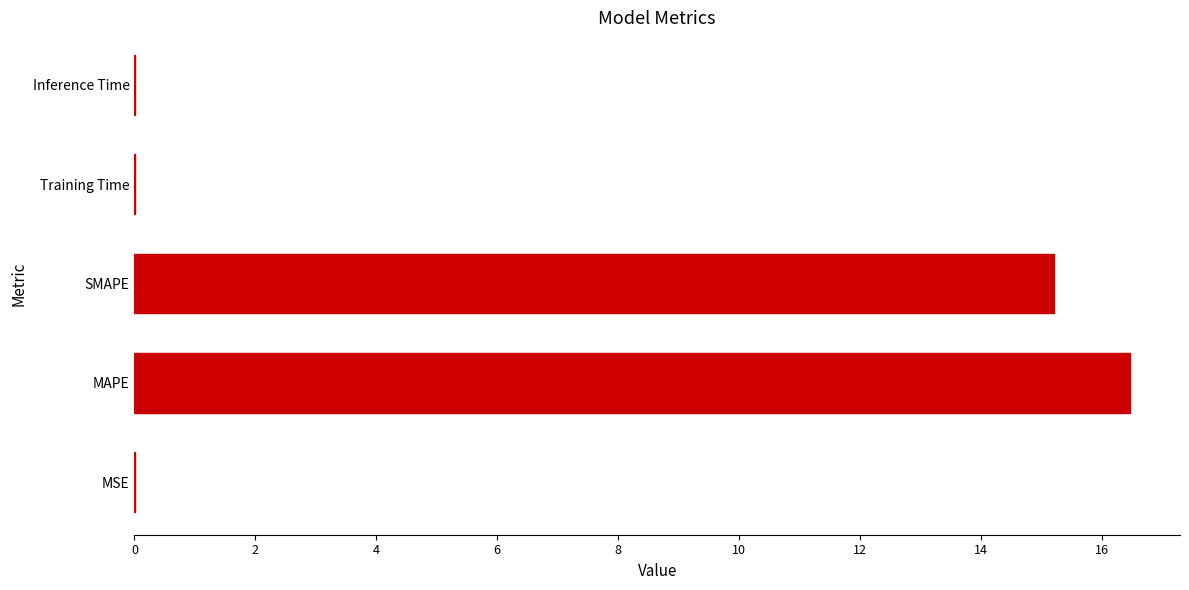

Which label corresponds to the largest value in the chart?

MAPE